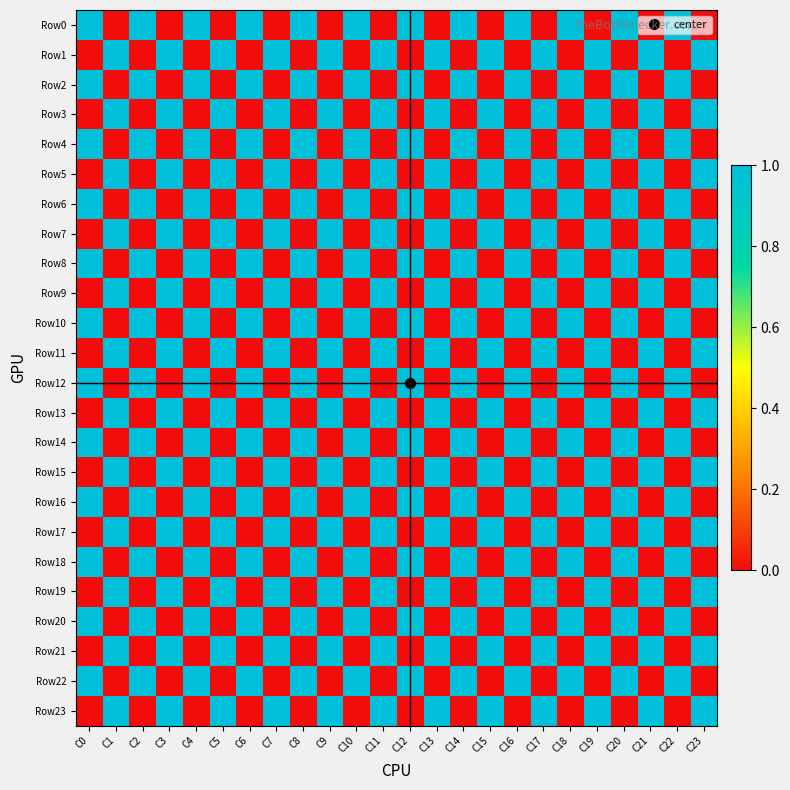

What is the spread (max minus min) of values at C7?

1